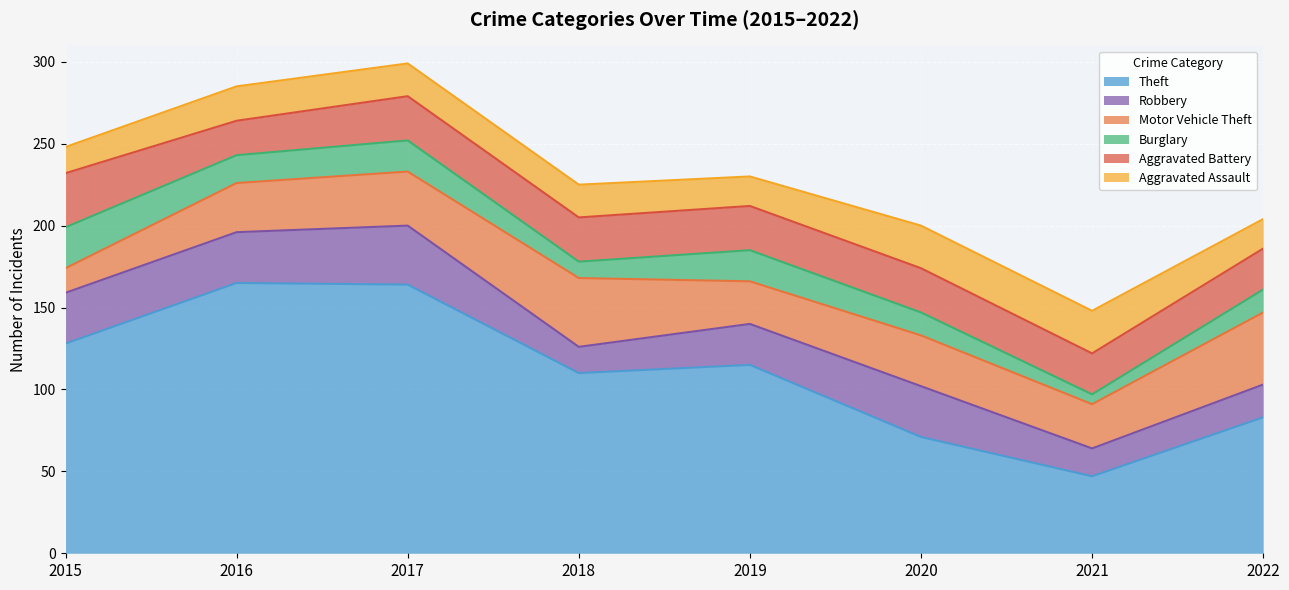

Reading left to right, list all the values displayed in this chart.

Theft: 2015=128	2016=165	2017=164	2018=110	2019=115	2020=71	2021=47	2022=83
Robbery: 2015=31	2016=31	2017=36	2018=16	2019=25	2020=31	2021=17	2022=20
Motor Vehicle Theft: 2015=15	2016=30	2017=33	2018=42	2019=26	2020=31	2021=27	2022=44
Burglary: 2015=25	2016=17	2017=19	2018=10	2019=19	2020=14	2021=6	2022=14
Aggravated Battery: 2015=33	2016=21	2017=27	2018=27	2019=27	2020=27	2021=25	2022=25
Aggravated Assault: 2015=16	2016=21	2017=20	2018=20	2019=18	2020=26	2021=26	2022=18